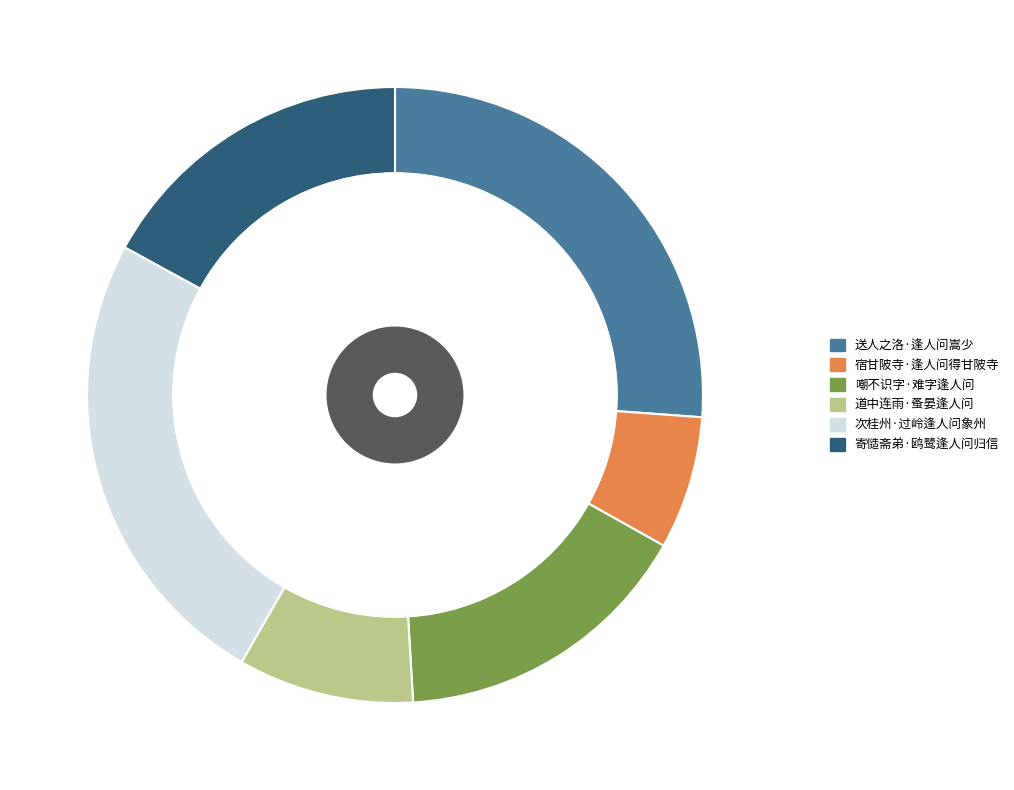

Which slice is the largest?

送人之洛·逢人问嵩少